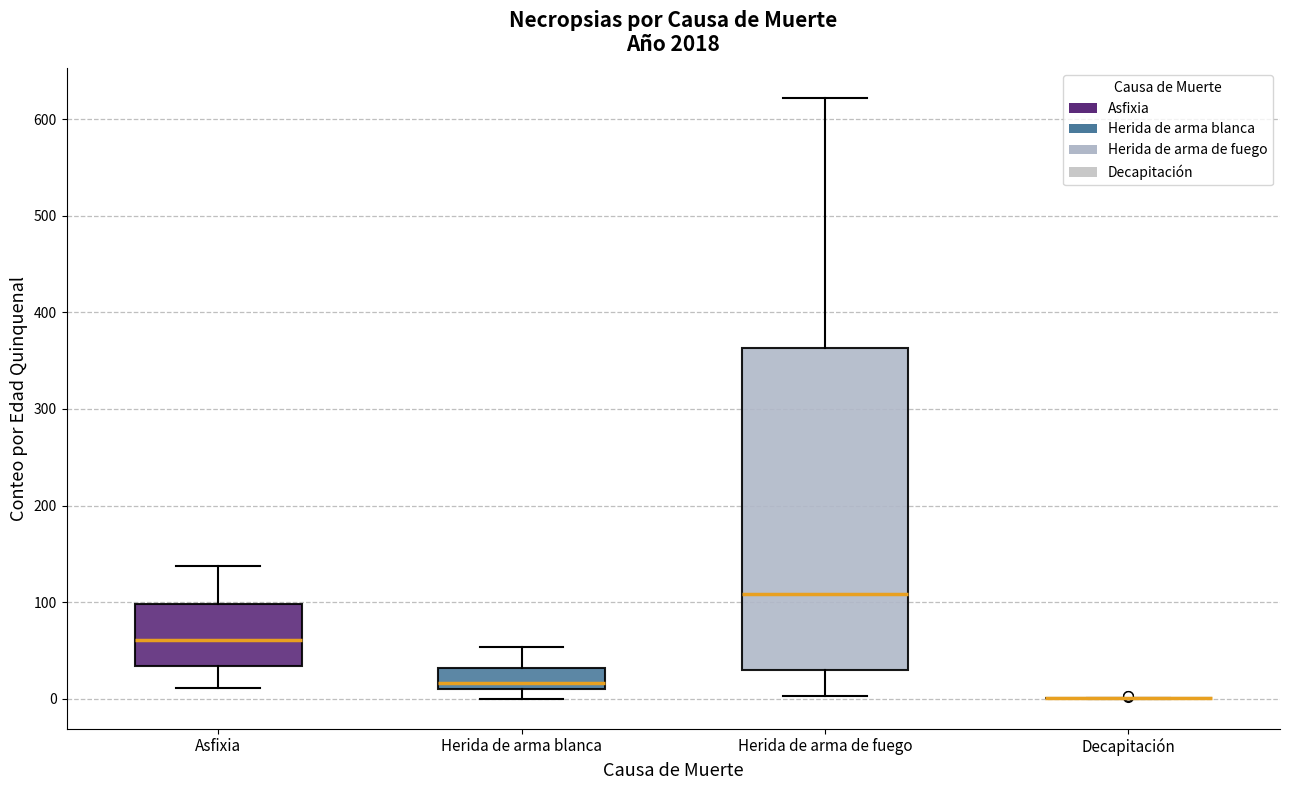

Which box is the tallest, from its lower edge to its upper edge?

Herida de arma de fuego